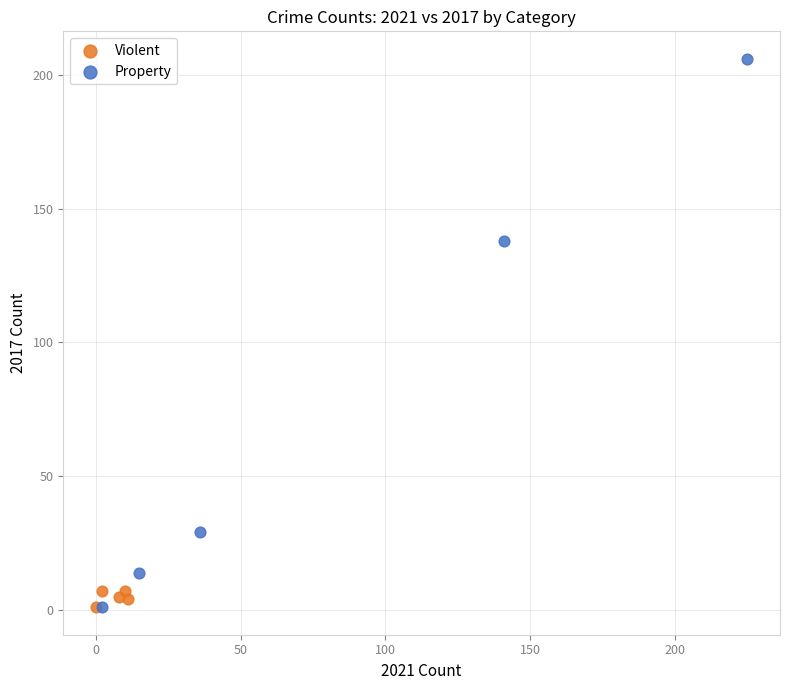

Which series contains the highest Y value?

Property